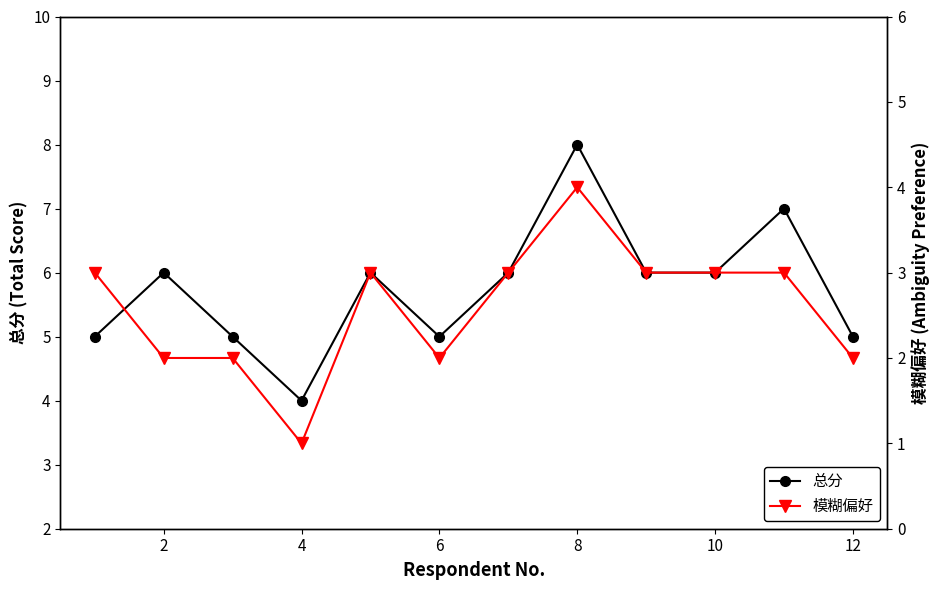

Reading left to right, what are all the values shown in this chart?

总分: 5	6	5	4	6	5	6	8	6	6	7	5
模糊偏好: 3	2	2	1	3	2	3	4	3	3	3	2